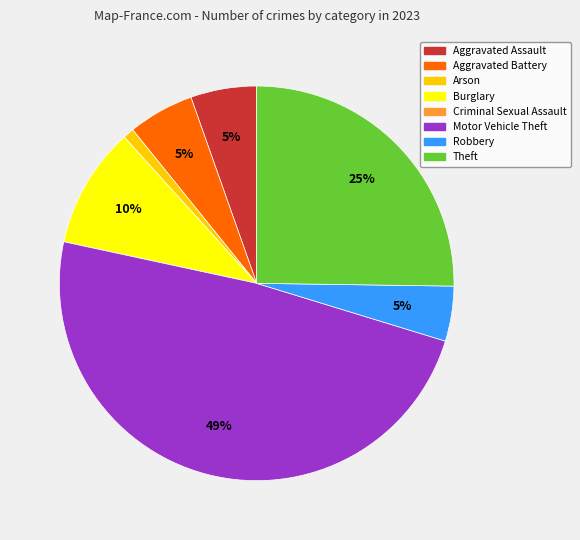

What is the largest slice in the pie chart?

Motor Vehicle Theft